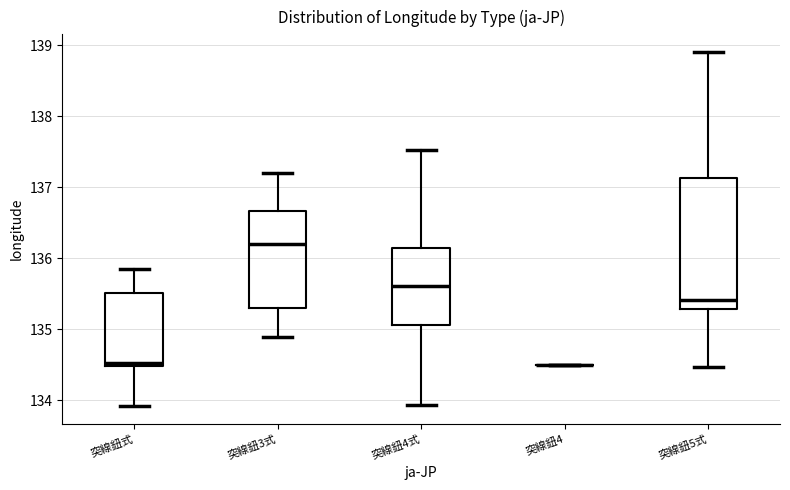

Comparing the boxes themselves (not the whiskers), which one is the tallest?

突線鈕5式